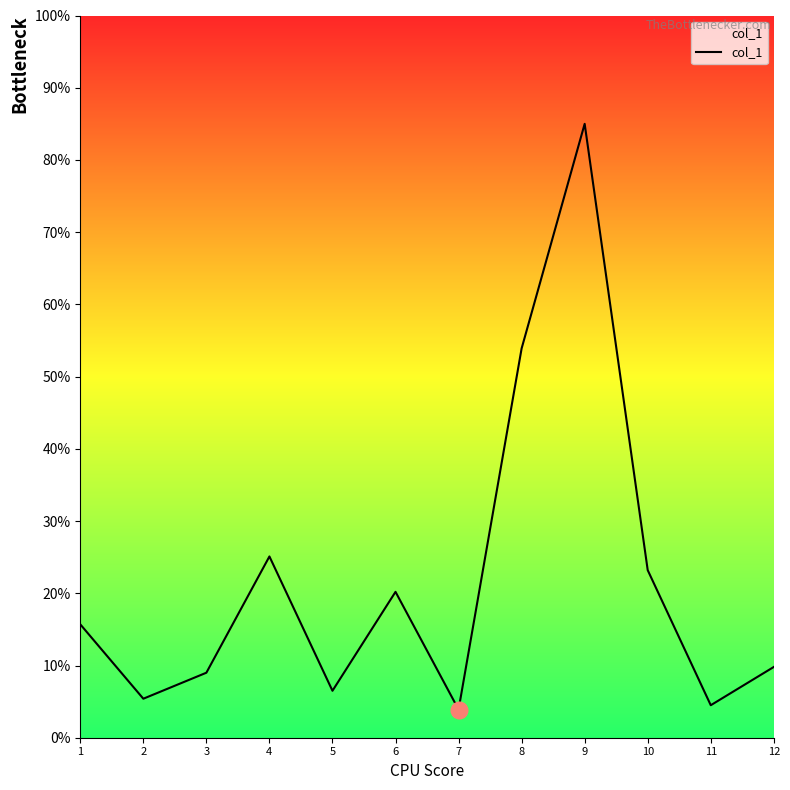

What is the value of the 1st point from the left?

15.7